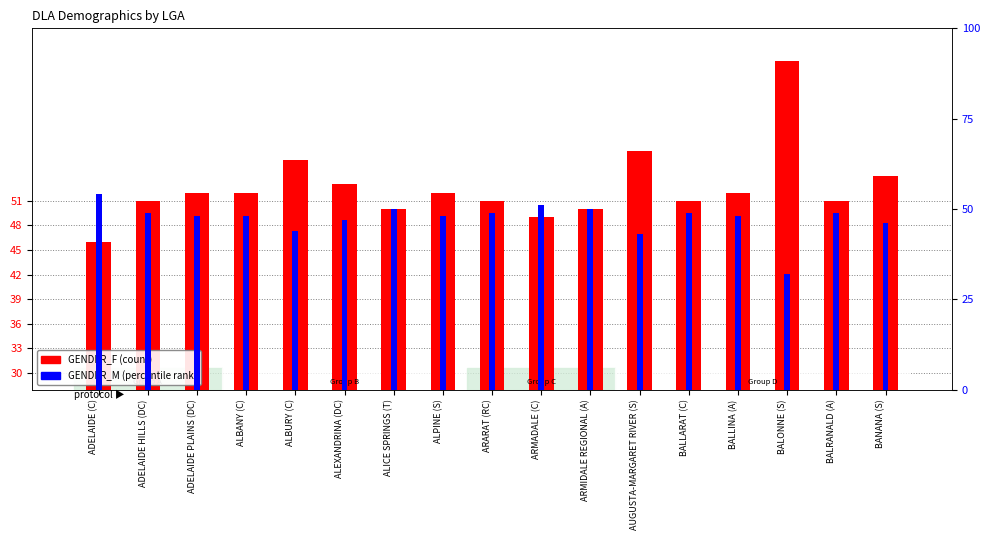

Rank the series at ADELAIDE PLAINS (DC) from highest to lowest value.

GENDER_F, GENDER_M